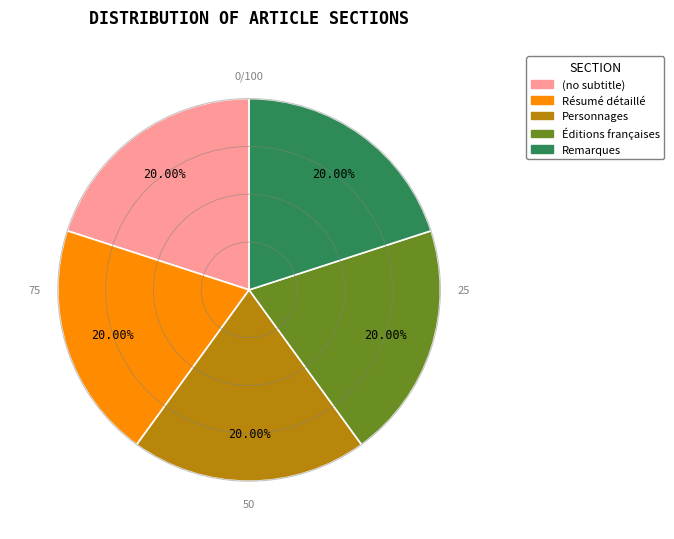

Do (no subtitle) and Éditions françaises together represent more than half of the pie?

No